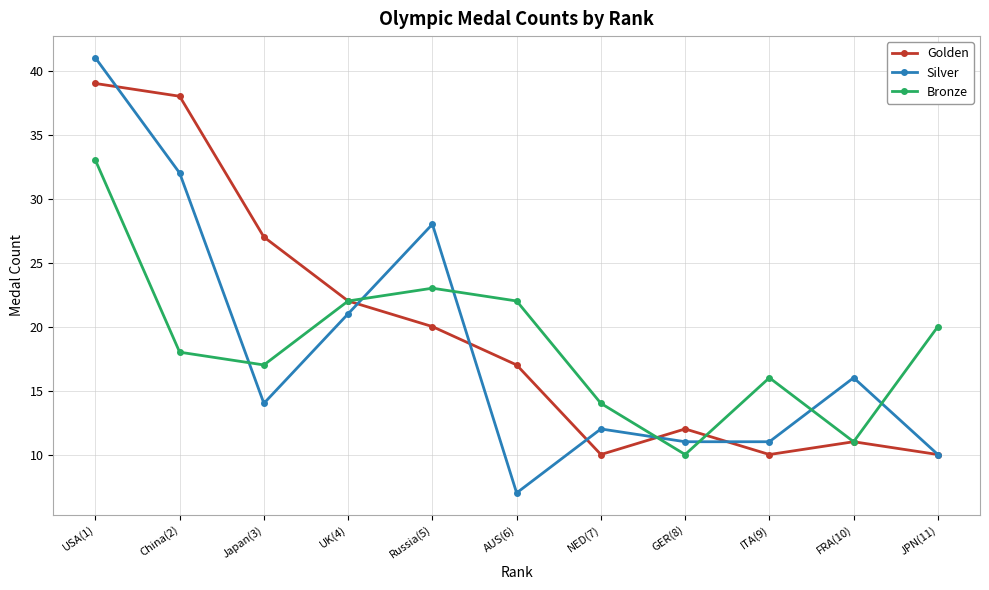

Which series ends up on top after the final intersection of Silver and Bronze?

Bronze